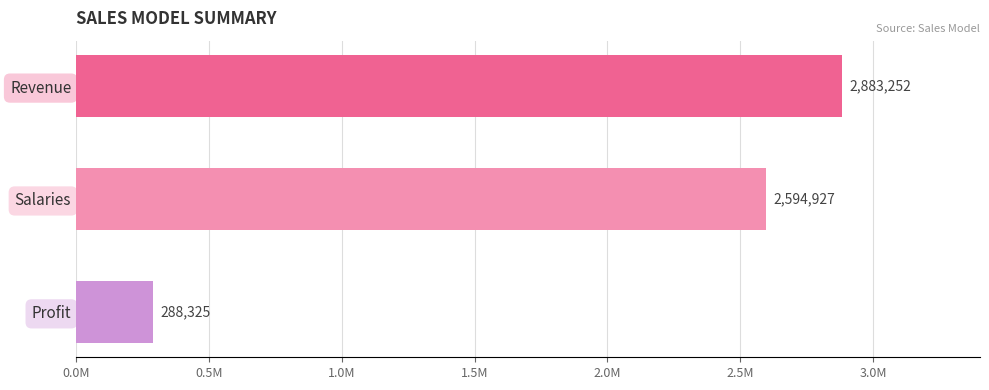

Does the chart contain any negative values?

No